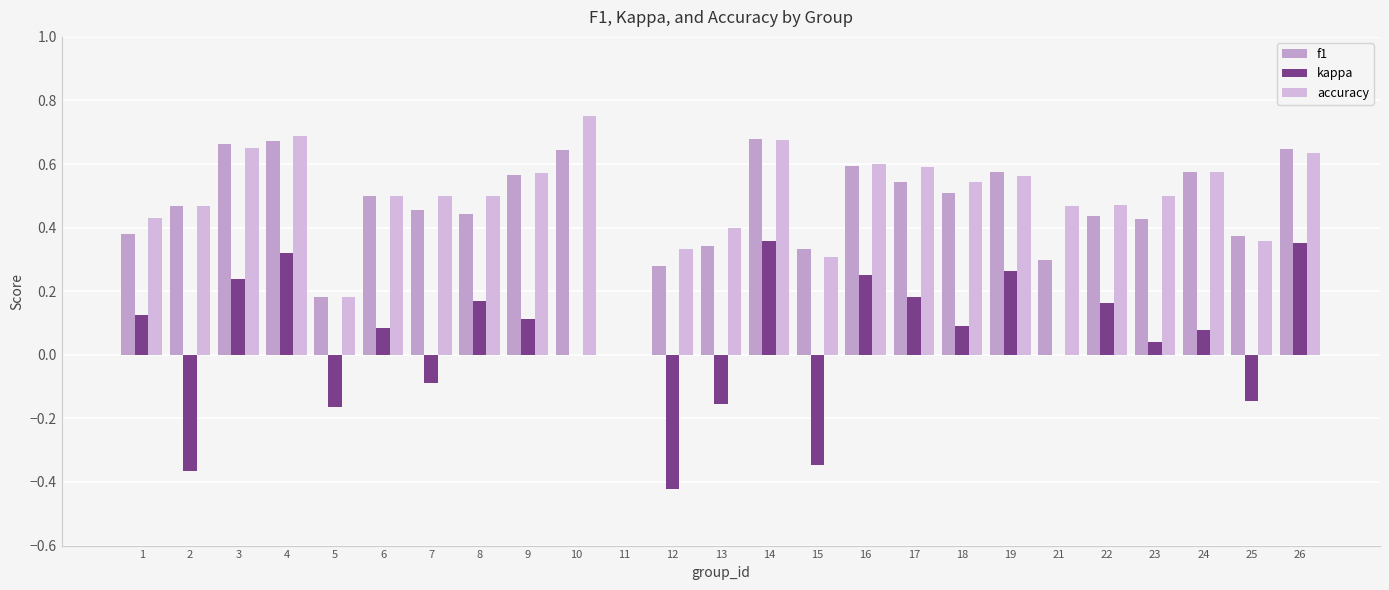

How many groups of bars are there?

25